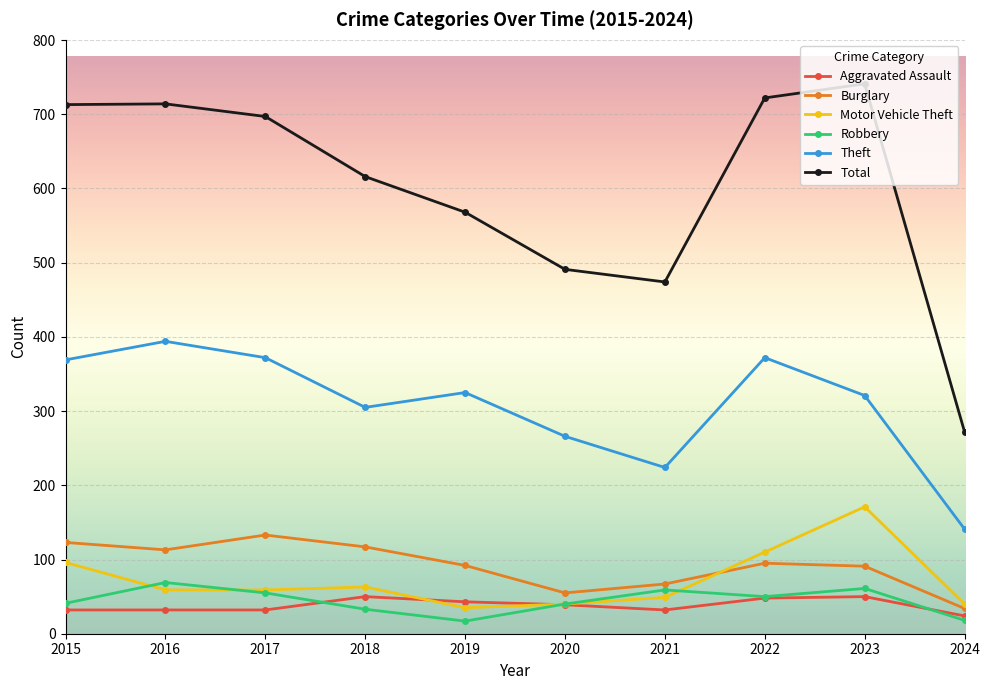

At which label does Motor Vehicle Theft reach its peak?

2023